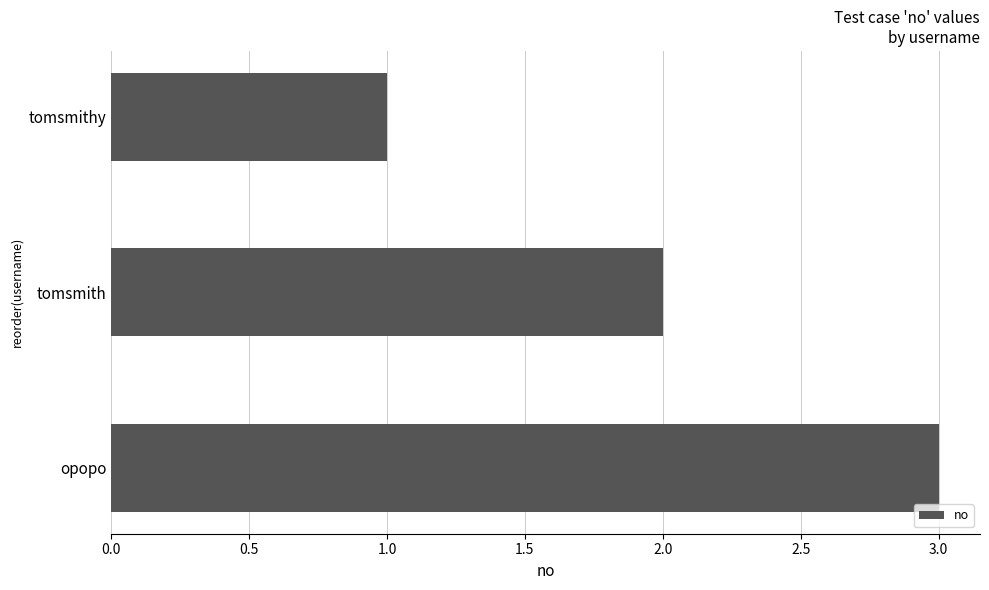

How many values are below 2?

1